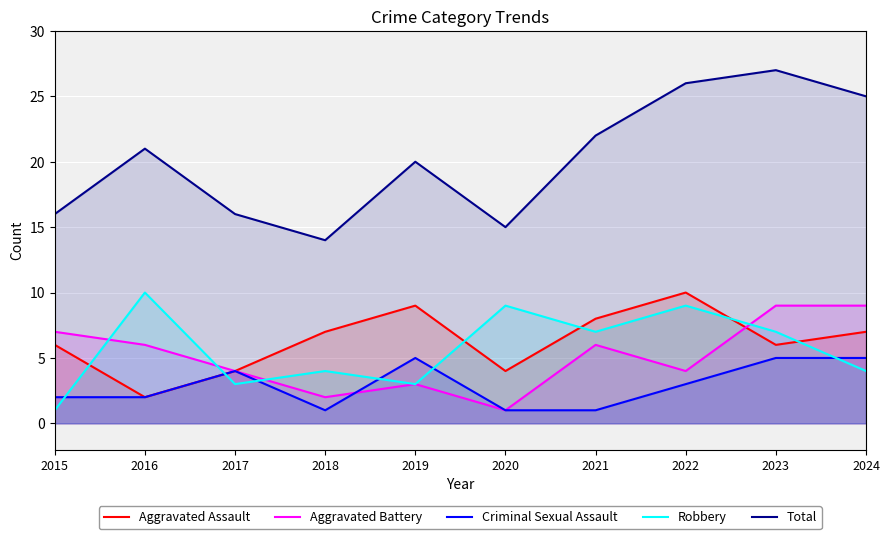

What is the sum of all Aggravated Battery values?

51